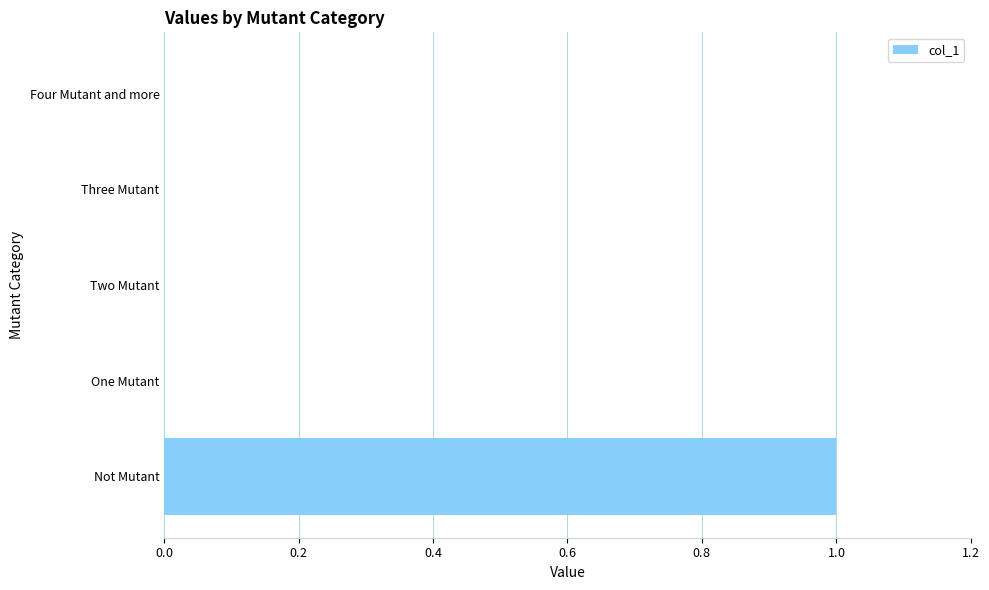

Are the bars horizontal?

Yes